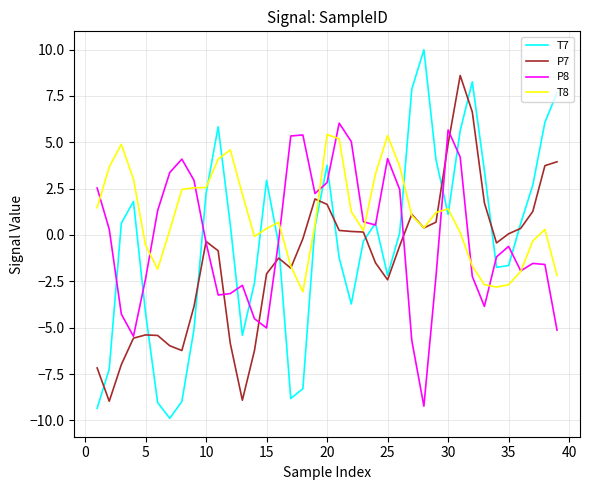

What is the average value of the T7 series?

-0.4